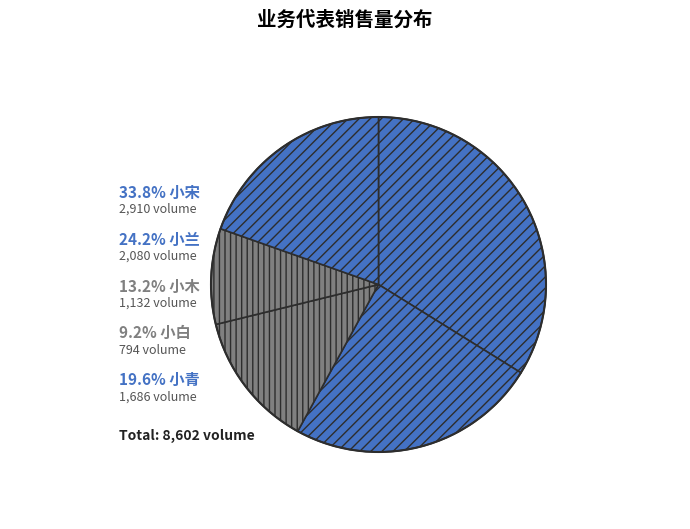

How many segments does this pie chart have?

5